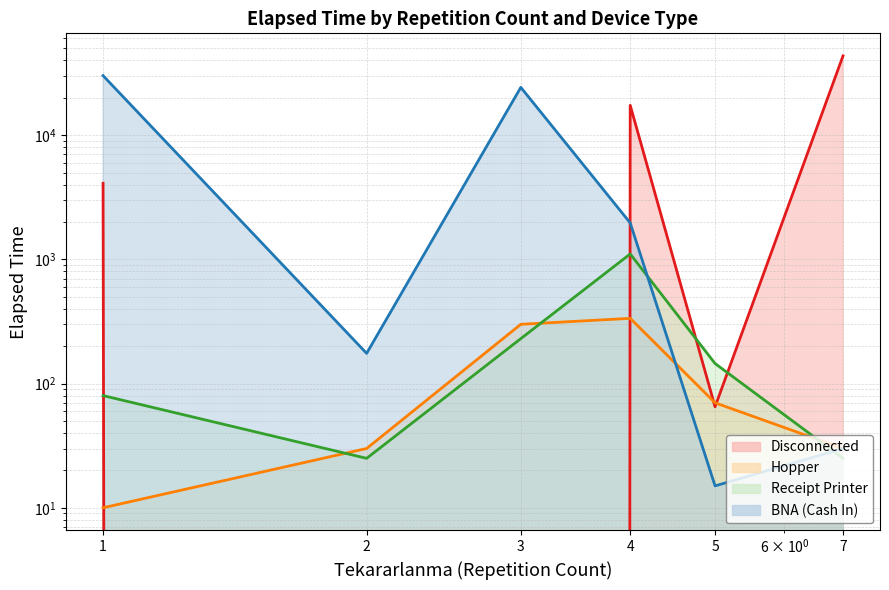

Where is Hopper nearest to the value 172?

5